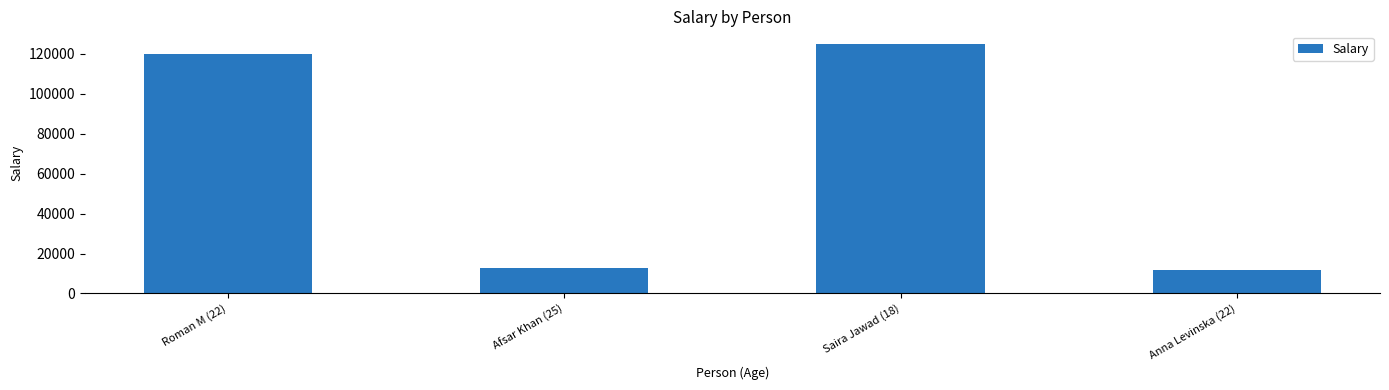

How many values are below 120000?

2